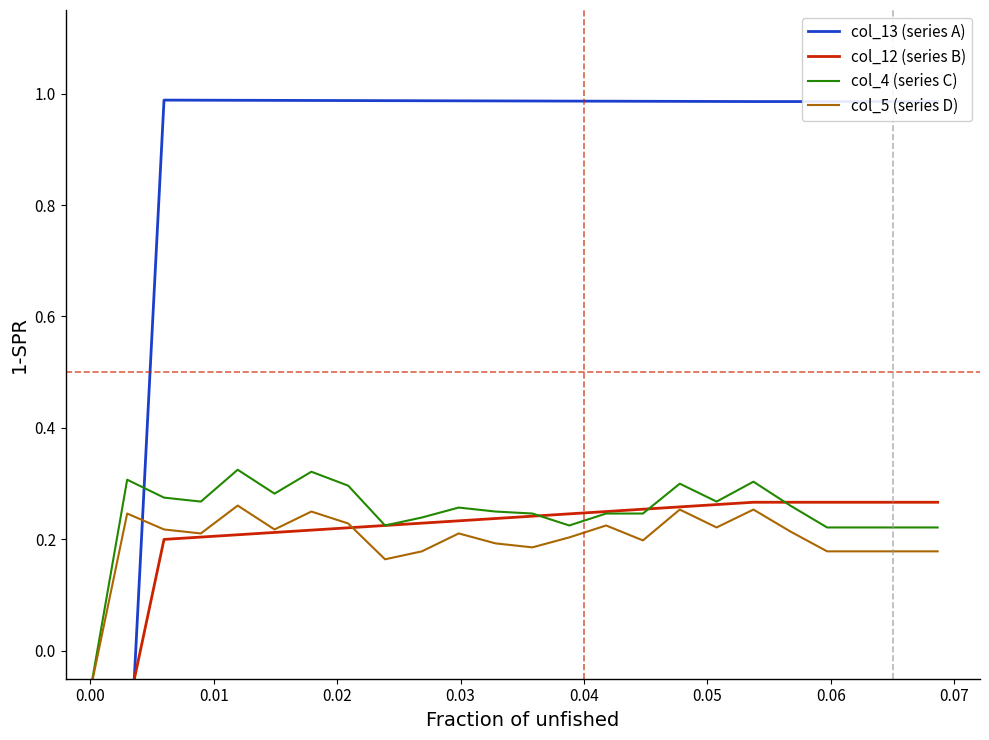

What are all the series names shown in the legend?

col_13 (series A), col_12 (series B), col_4 (series C), col_5 (series D)